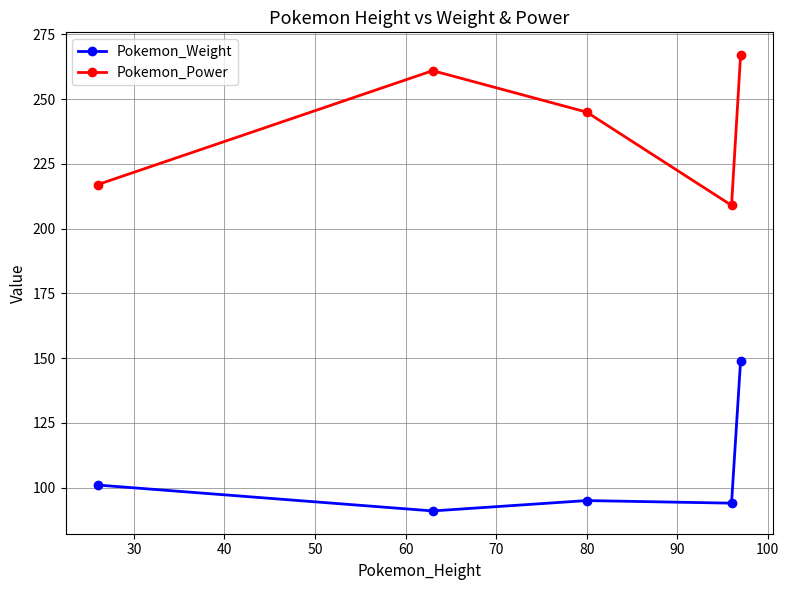

How many interior local peaks does the Pokemon_Power series have?

1